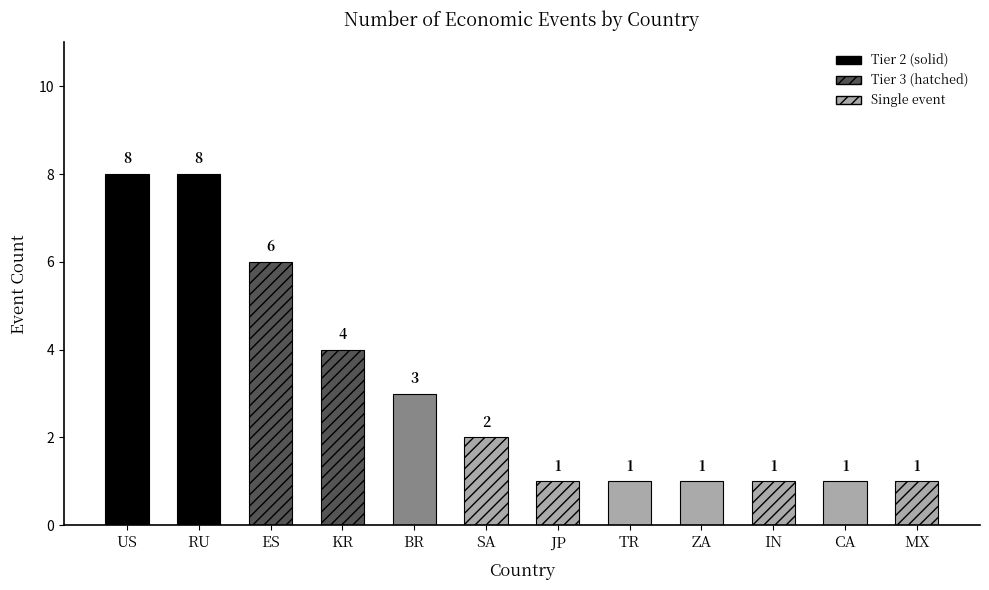

True or false: the data shows 10 at KR.

False